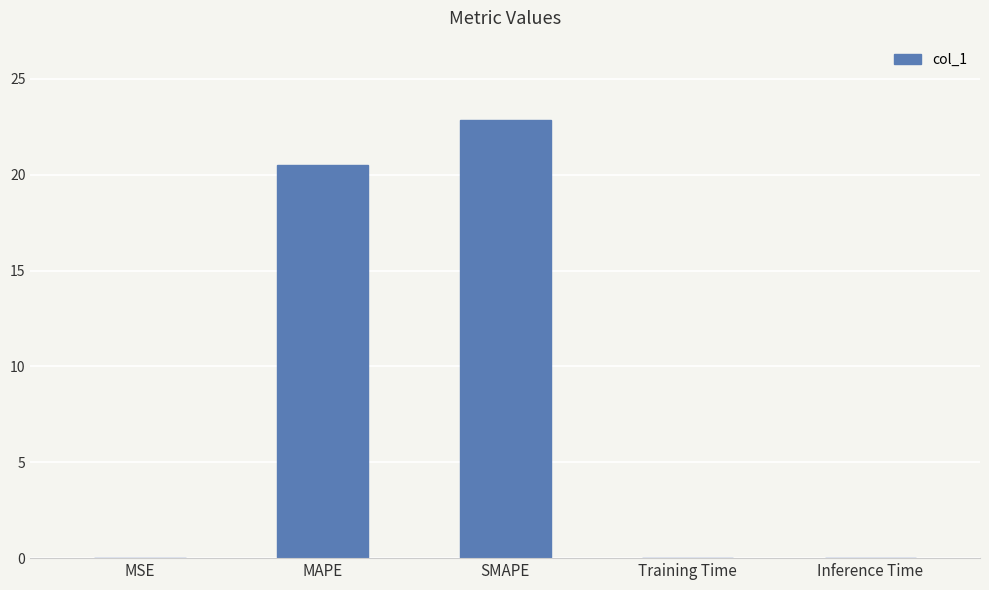

Which has a higher value, Inference Time or SMAPE?

SMAPE